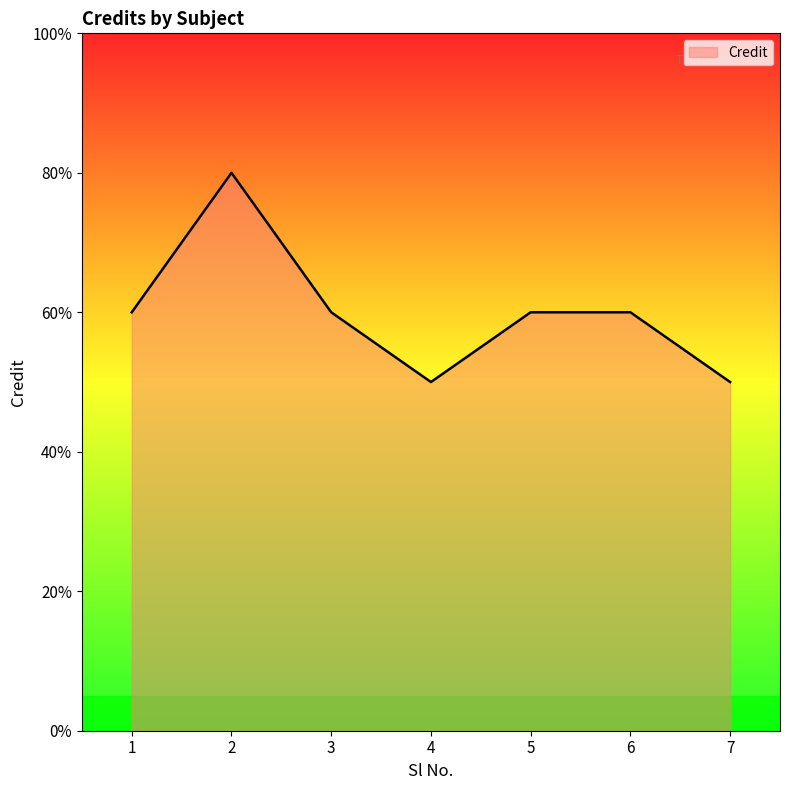

How many interior local peaks (higher than both neighbors) does the data have?

1